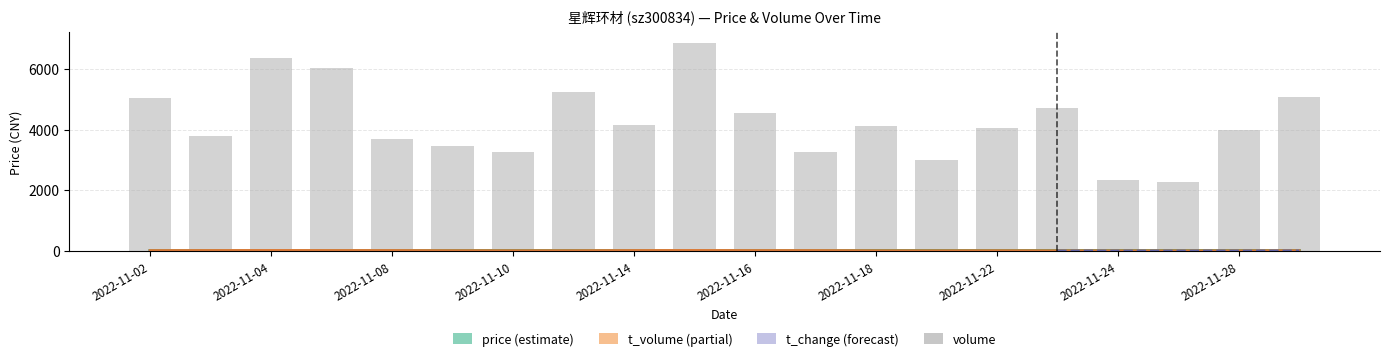

What is the value of the t_change bar at the 18th from the left?

0.5